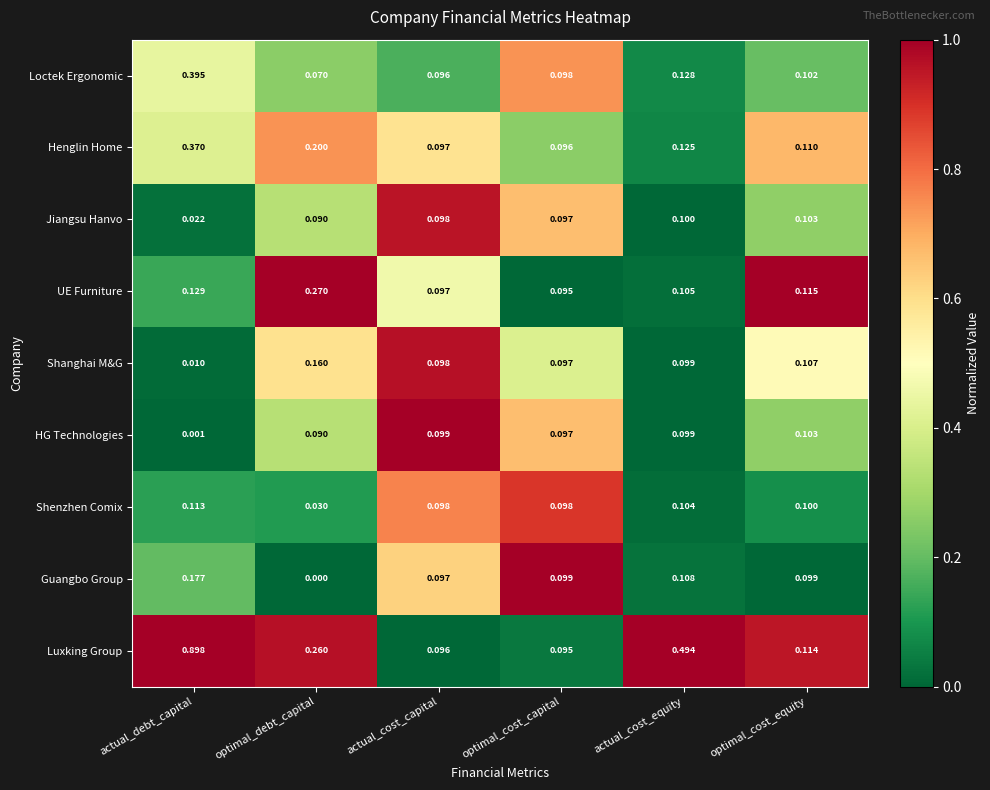

Which series has the largest range (max minus min)?

Luxking Group